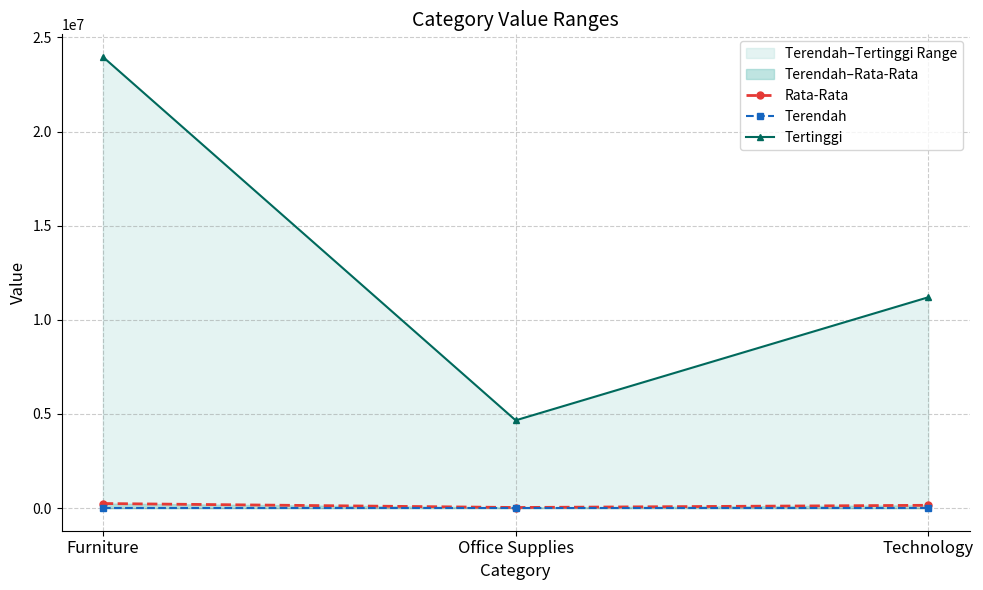

Is the value of Terendah at Office Supplies greater than the value of Rata-Rata at Office Supplies?

No